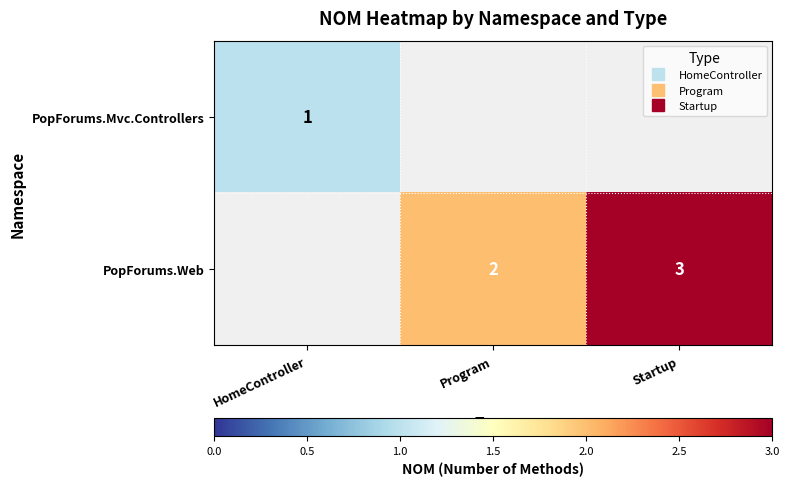

At Program, list the series in order from smallest to largest.

PopForums.Mvc.Controllers, PopForums.Web